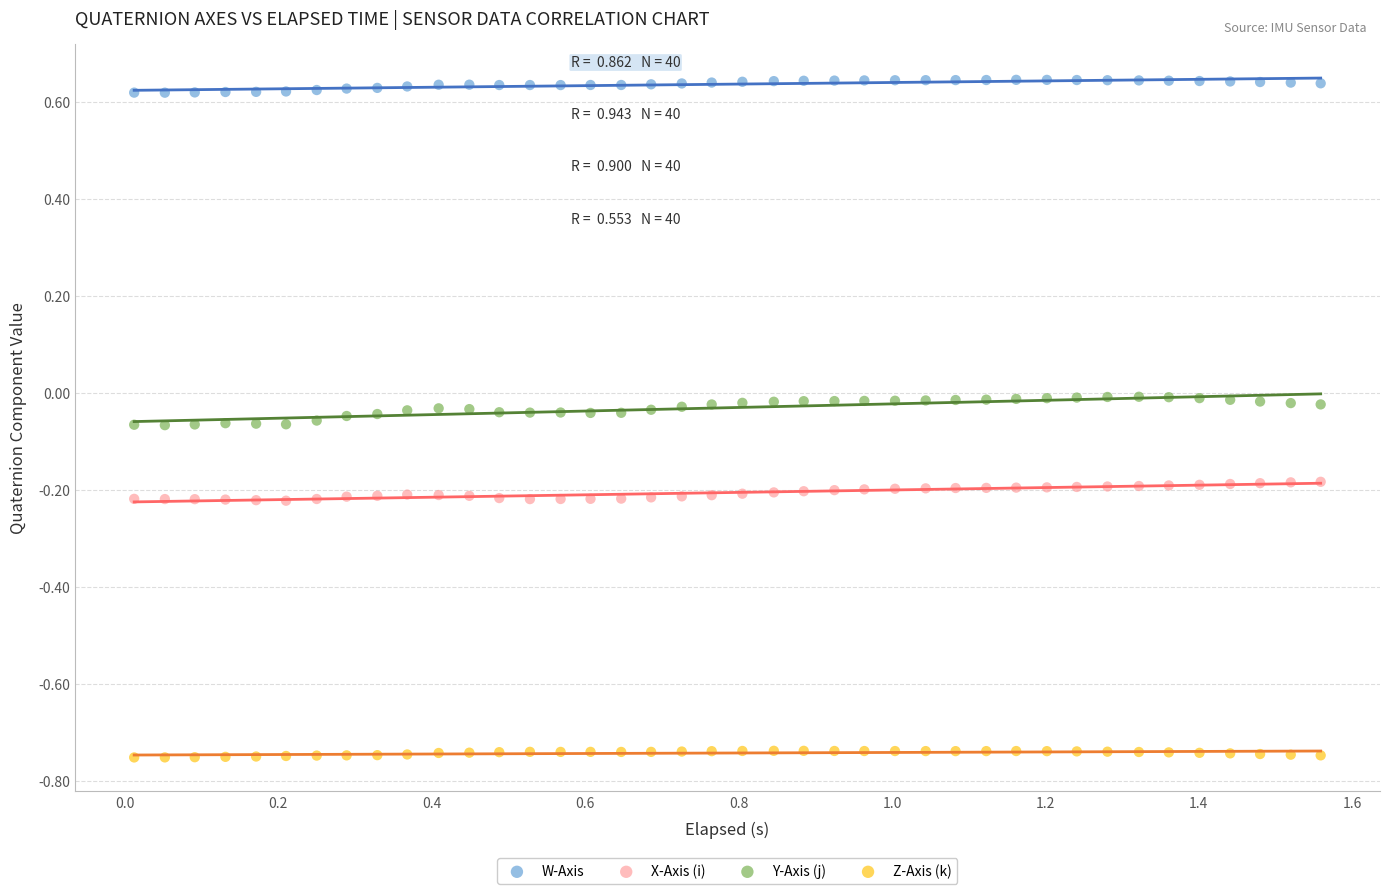

What are all the series names shown in the legend?

W-Axis, X-Axis (i), Y-Axis (j), Z-Axis (k)